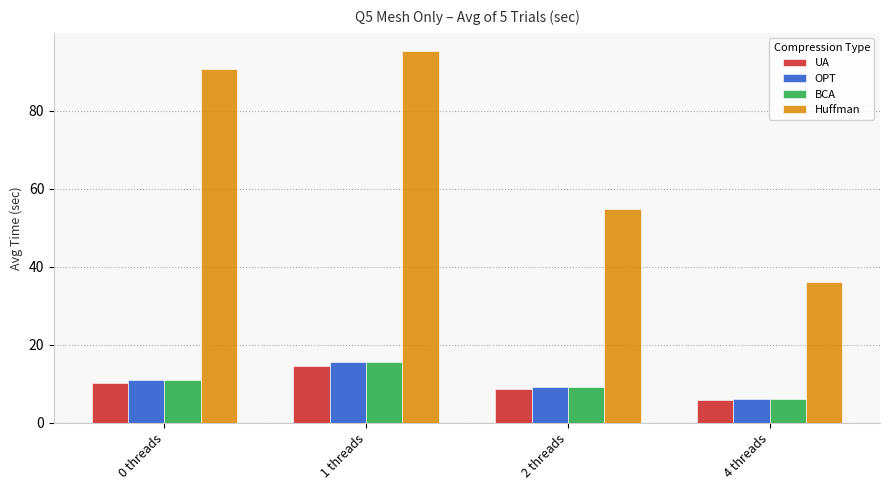

What is the label of the 3rd bar from the left?

2 threads